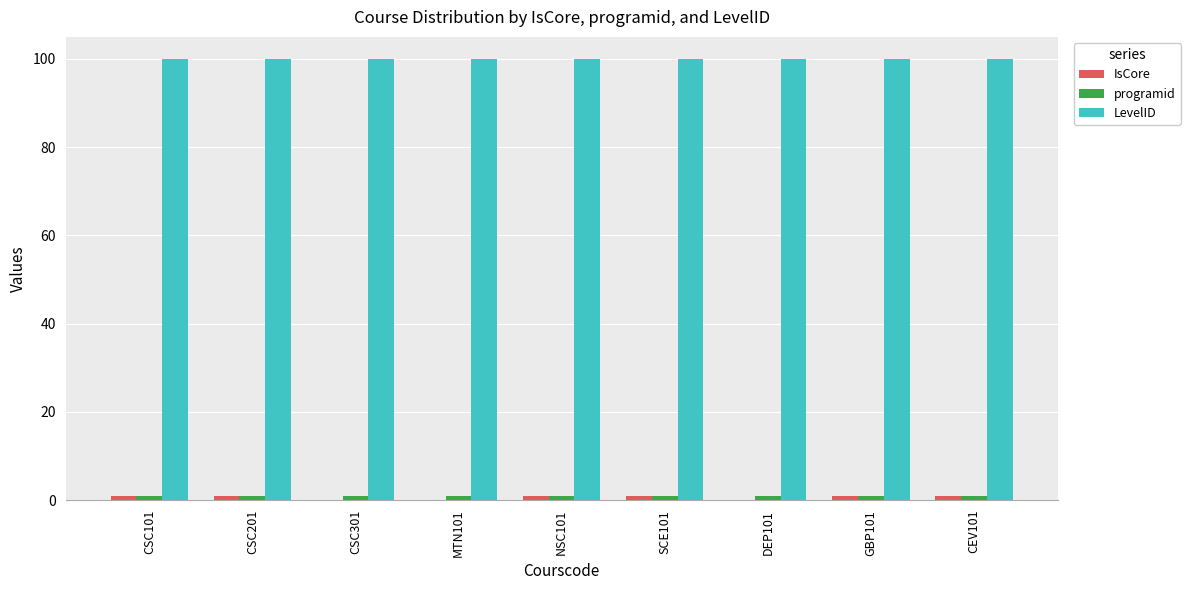

What is the total value across all series at NSC101?

102